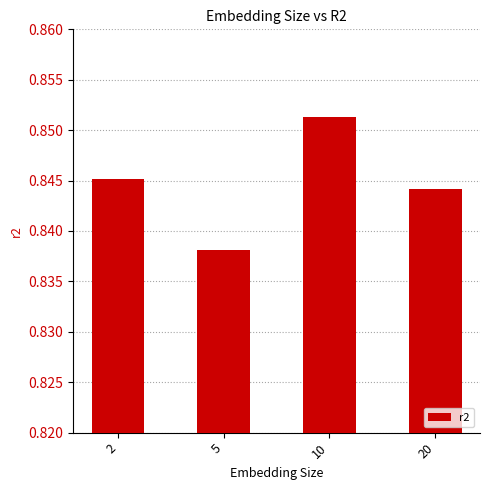

What is the sum of the values at 20 and 10?

1.7